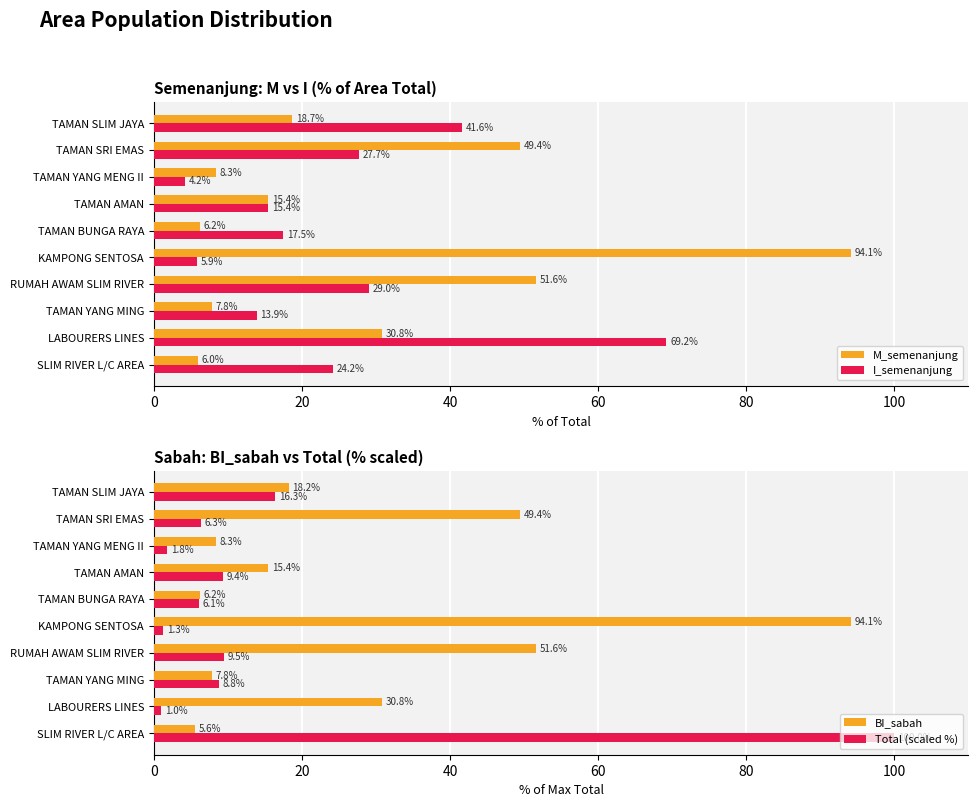

At which label is BI_sabah closest to 49?

TAMAN SRI EMAS